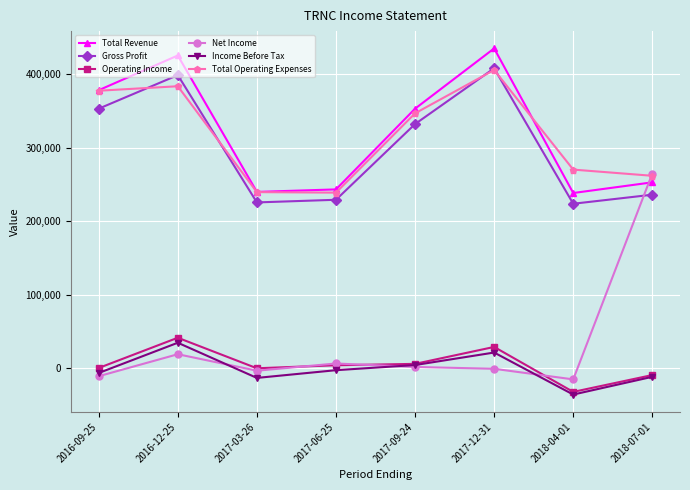

True or false: Gross Profit and Total Revenue intersect in this chart.

False